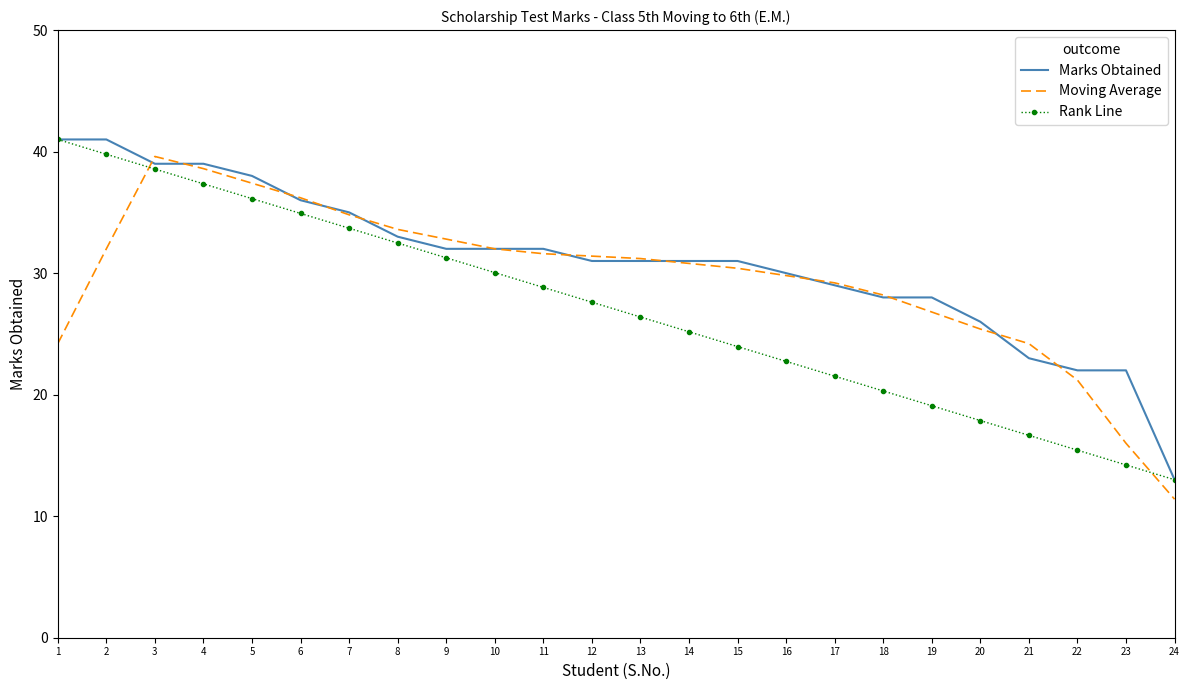

How many series are shown in this chart?

3